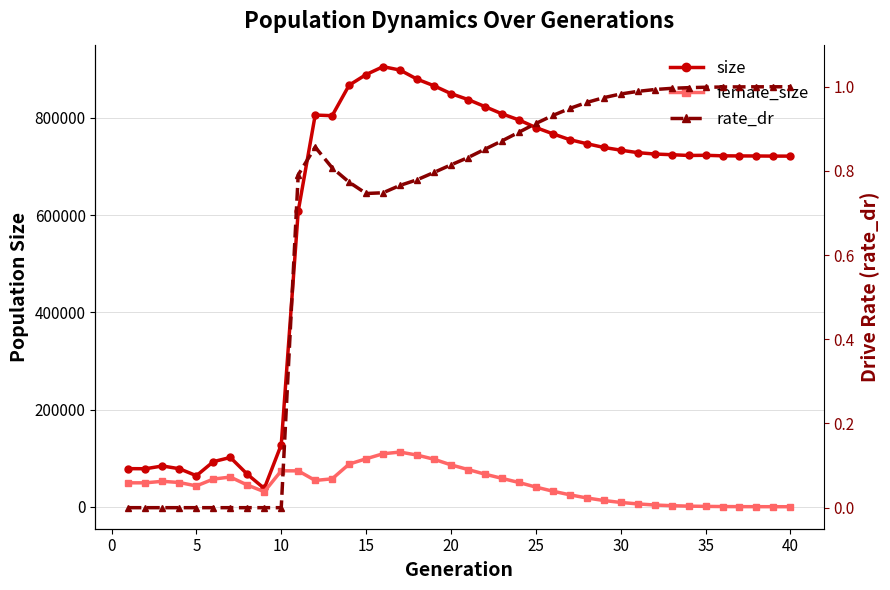

How many series are shown in this chart?

3